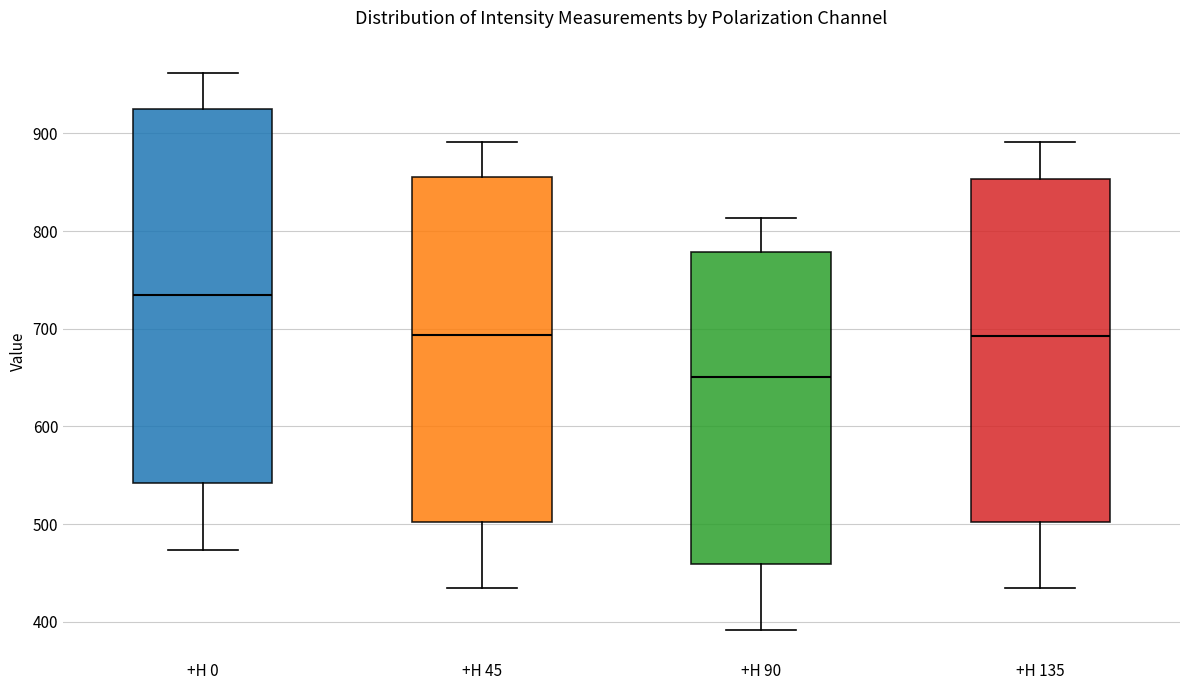

Reading left to right, transcribe this box plot: for each box, give where its median line is, the range the box spans, and where its two whiskers end, as read against the y-axis. The values are not printed on the chart, so give them approximately, as read against the axis.

+H 0: median 730, box 540 to 930, whiskers 470 to 960
+H 45: median 690, box 500 to 860, whiskers 430 to 890
+H 90: median 650, box 460 to 780, whiskers 390 to 810
+H 135: median 690, box 500 to 850, whiskers 440 to 890